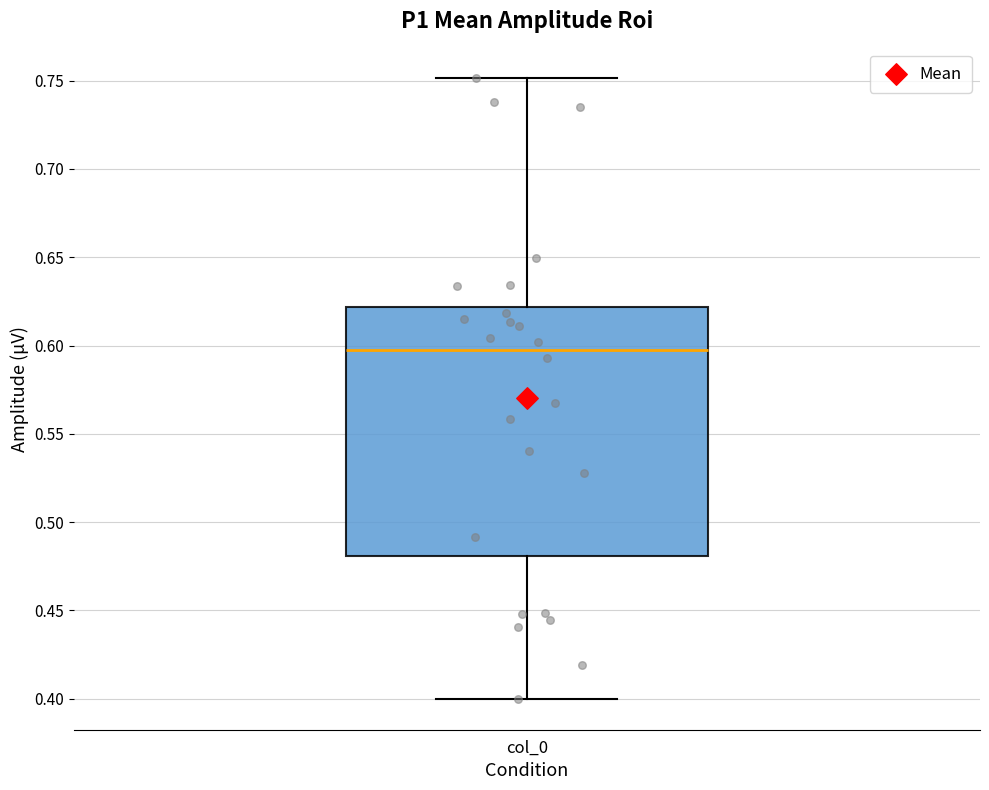

Read this box plot against the y-axis: the position of the median line, the range covered by the box, and the ends of both whiskers. The values are not printed on the chart, so give them approximately, as read against the axis.

median 0.595, box 0.480 to 0.620, whiskers 0.400 to 0.750